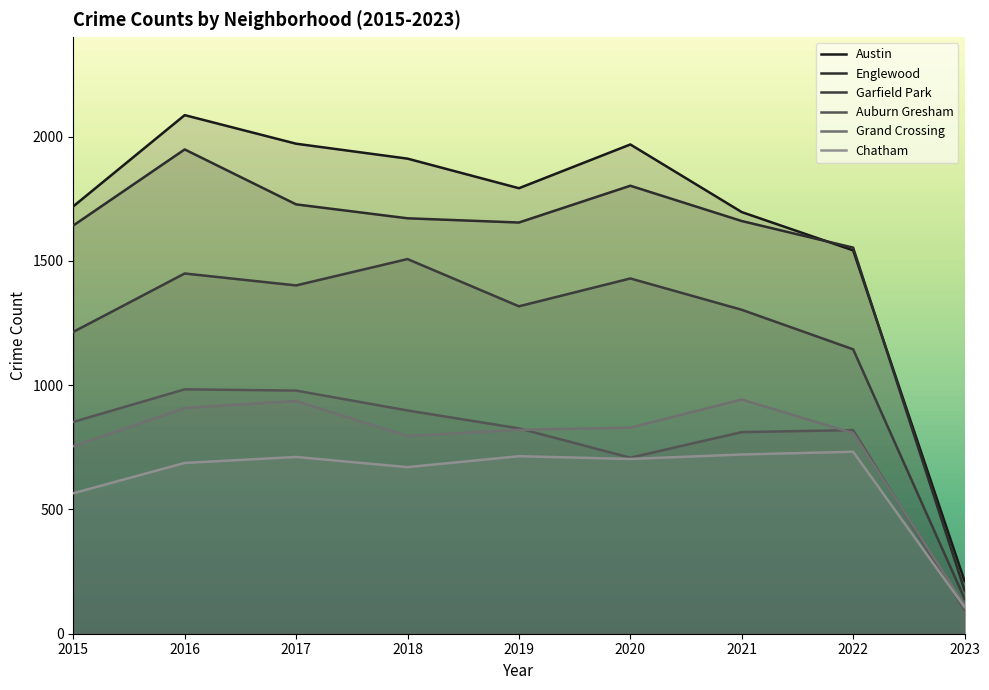

At which label does Austin first exceed 1792?

2016